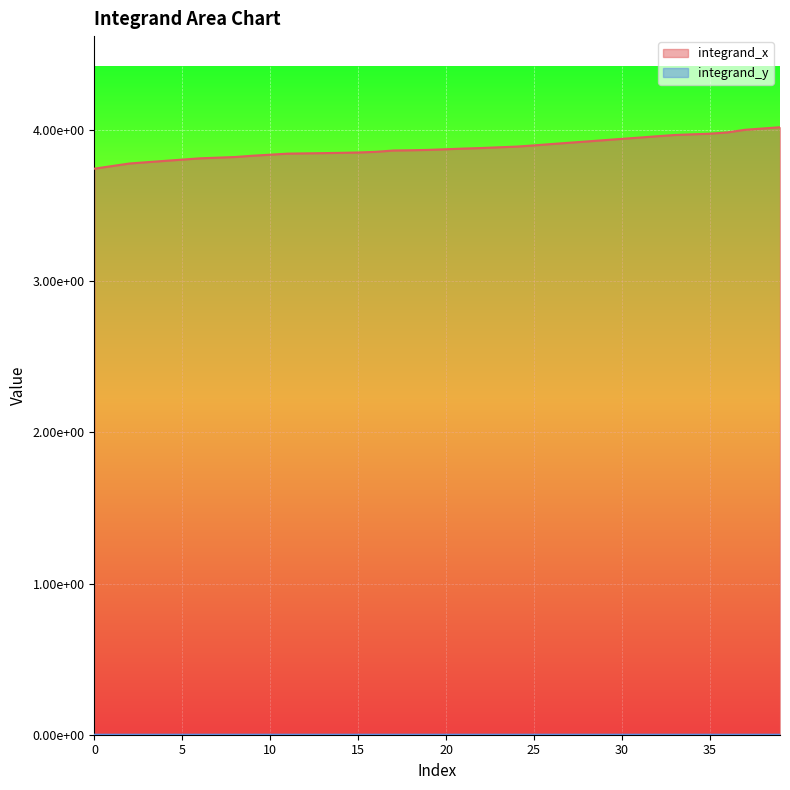

What is the difference between the highest and lowest values at 37?

4.0